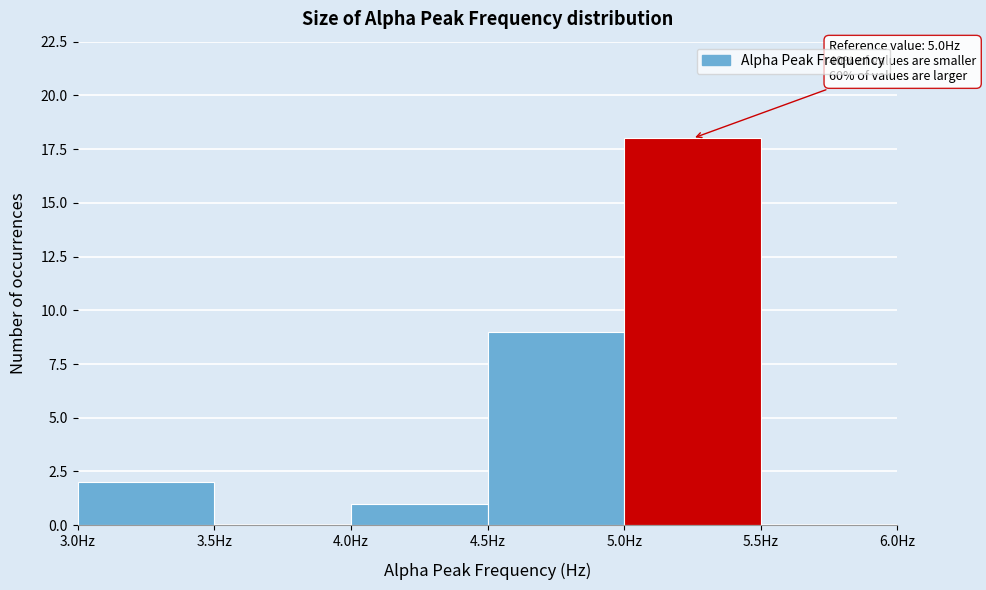

Which range on the x-axis has the tallest bar?

5.0 to 5.5